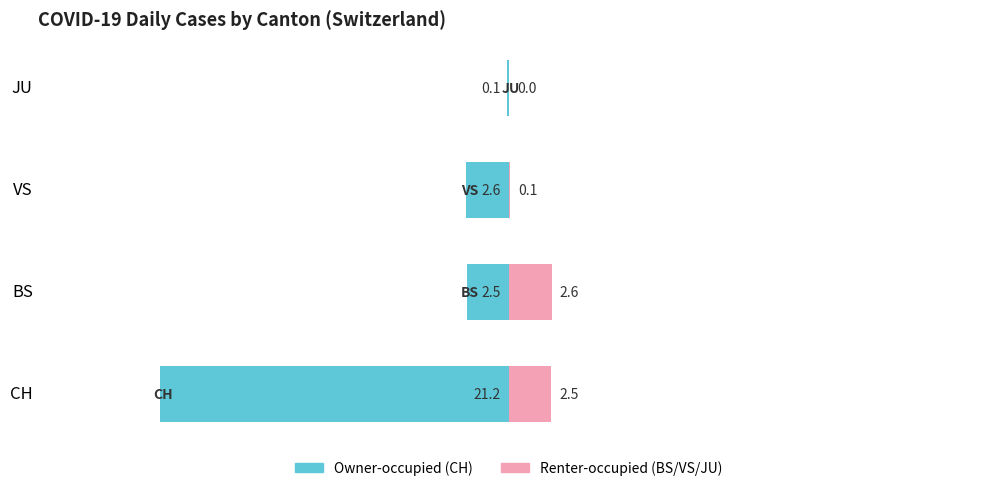

How many data points in Renter-occupied are less than 2?

2